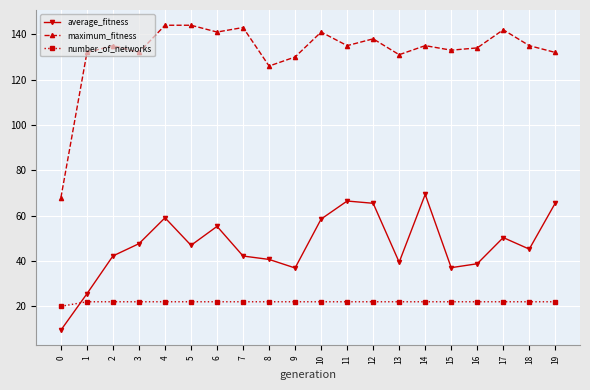

What is the approximate value of average_fitness at 1?

25.6